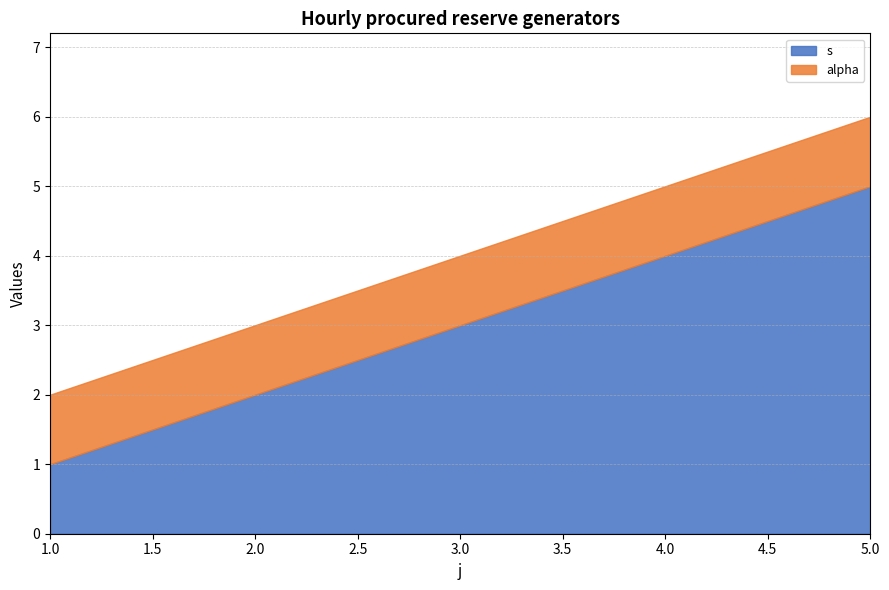

Which series has the largest range (max minus min)?

s